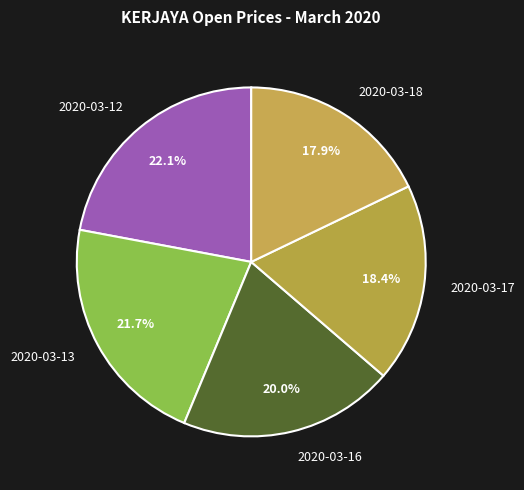

What portion of the pie excludes 2020-03-16?

80.0%